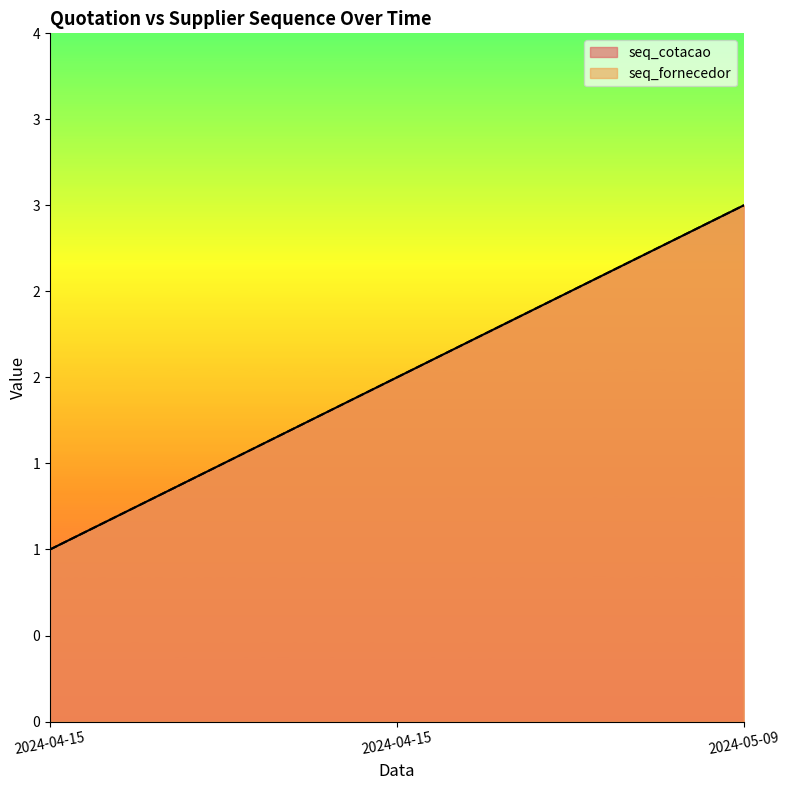

What is the sum of all seq_fornecedor values?

6